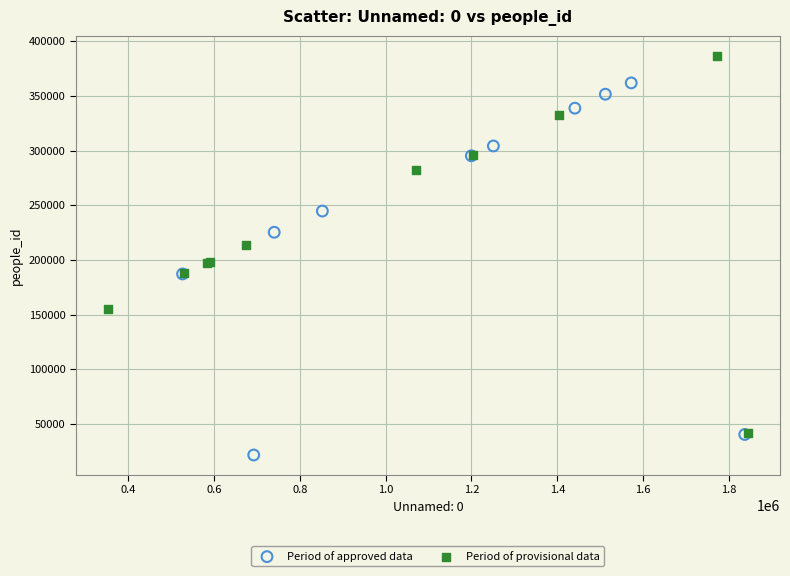

Which series reaches the maximum Y coordinate?

Period of provisional data